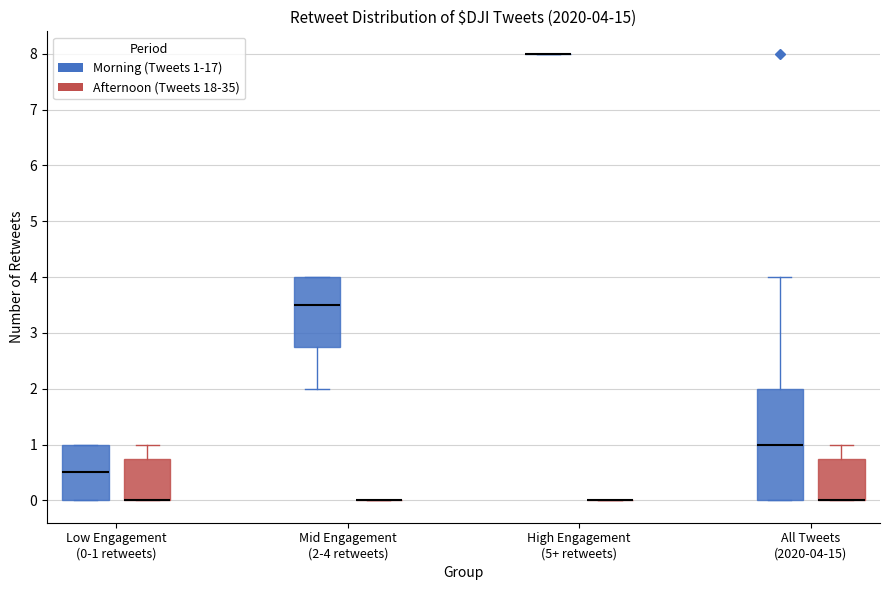

Comparing the boxes themselves (not the whiskers), which one is the tallest?

All Tweets (2020-04-15) (Morning (Tweets 1-17))